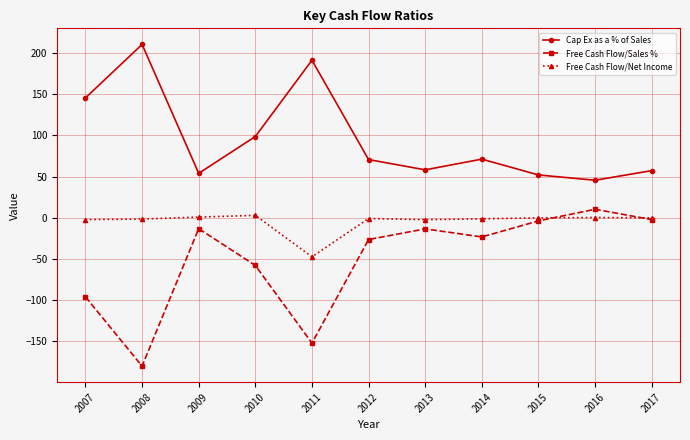

What is the difference between the highest and lowest values at 2010?

156.5